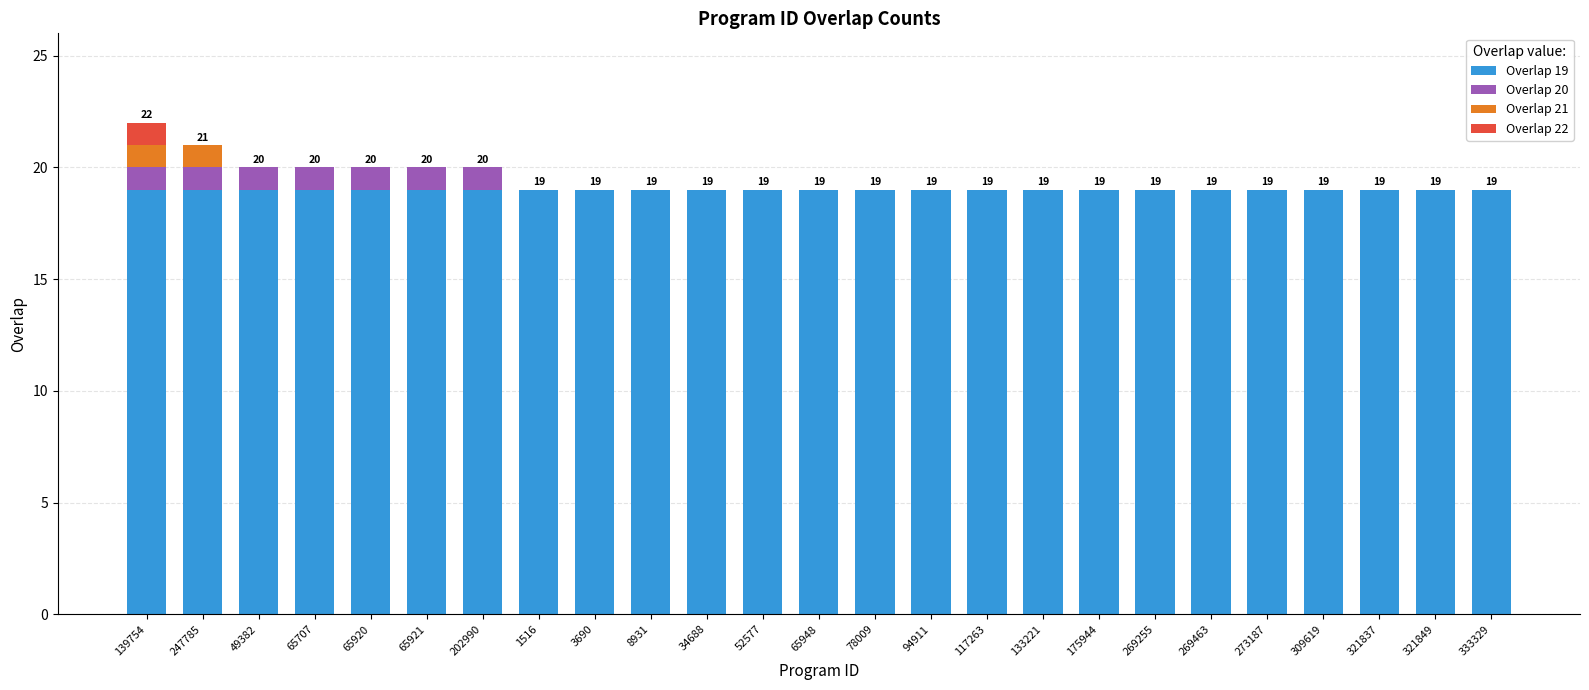

What is the total value across all series at 65921?

20